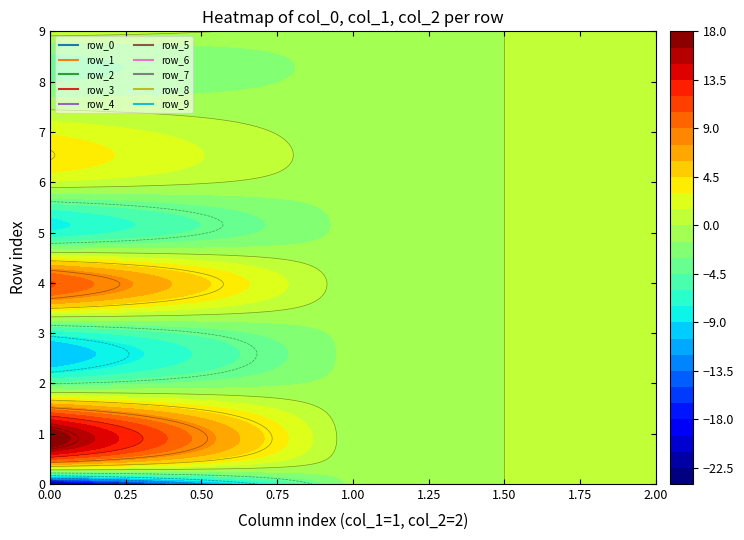

What value does the row_2 series have at col_2?

1.0